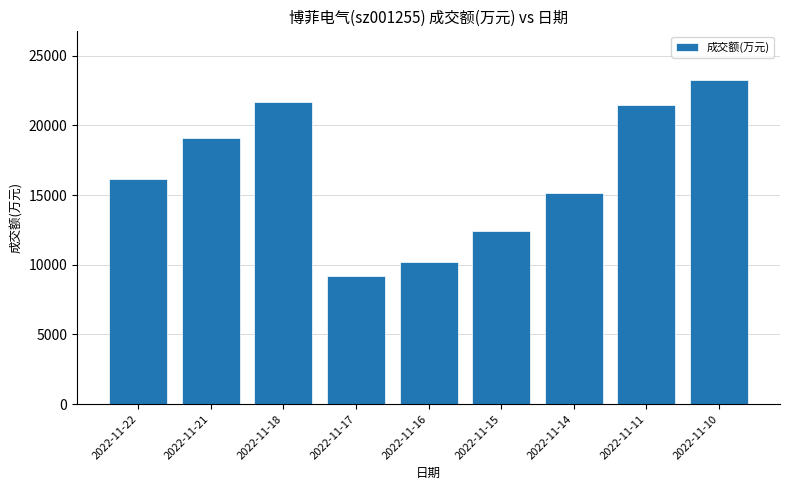

What is the value of the 4th bar from the left?

9224